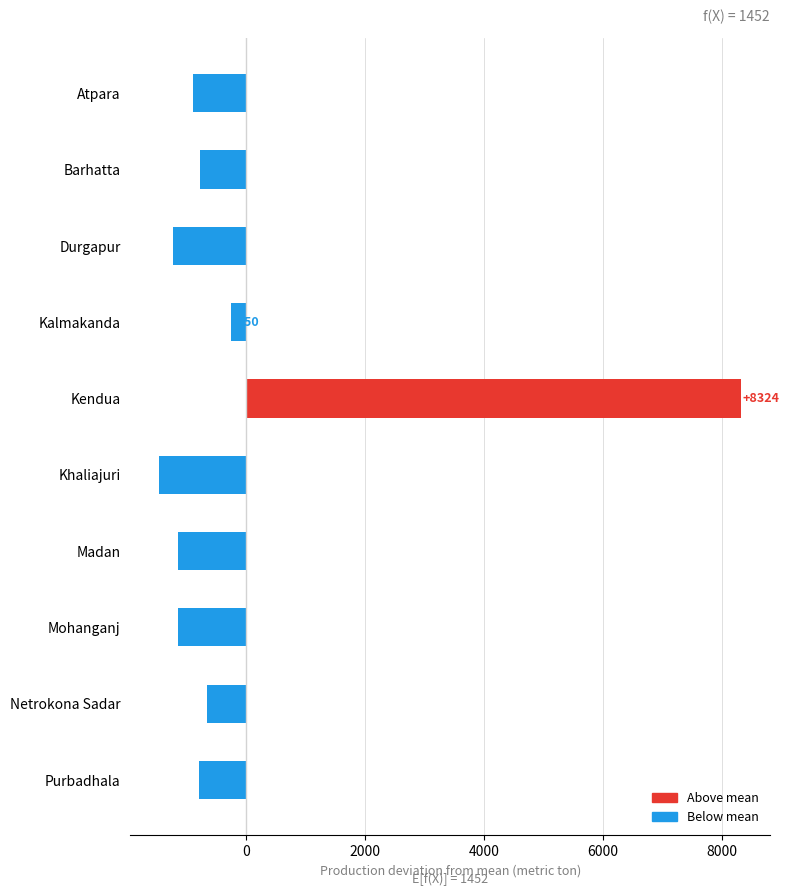

What is the label of the 6th bar from the bottom?

Kendua